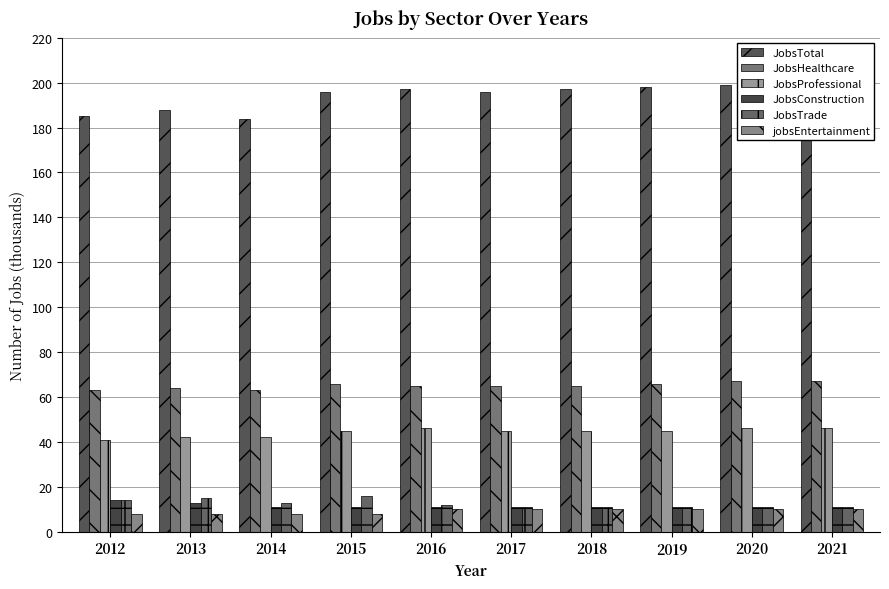

At how many categories does at least one series exceed 196?

5